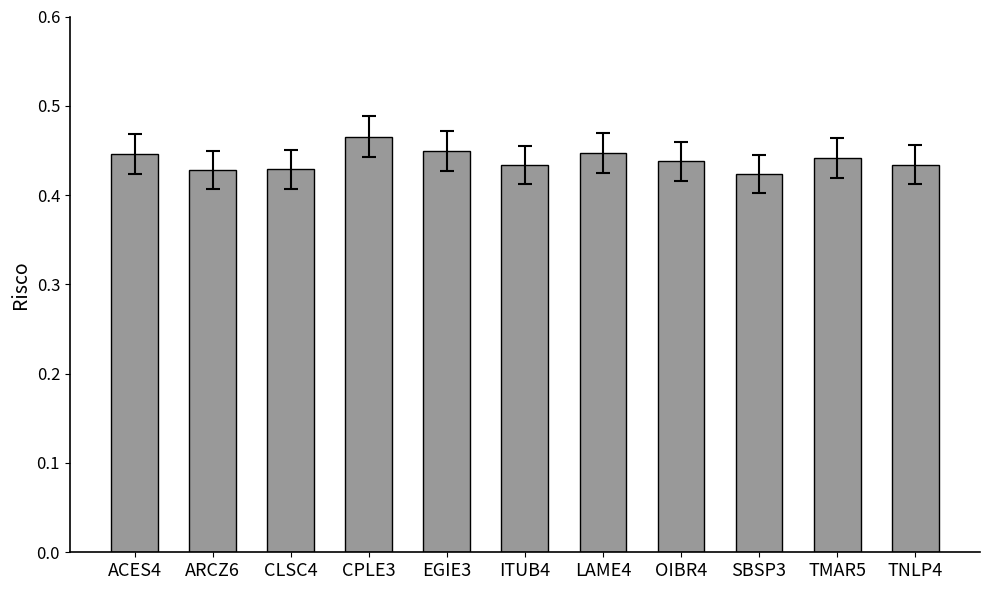

Which category has the highest value across all series?

CPLE3